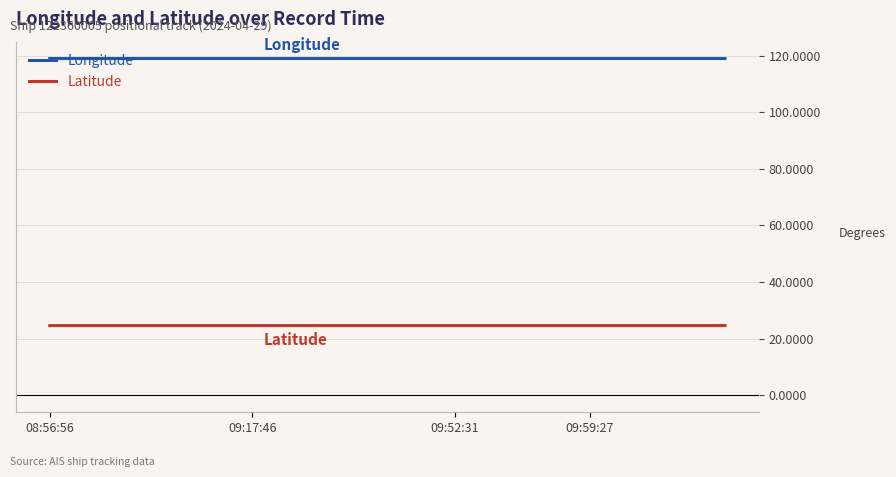

Rank the series by their average value, from highest to lowest.

Longitude, Latitude